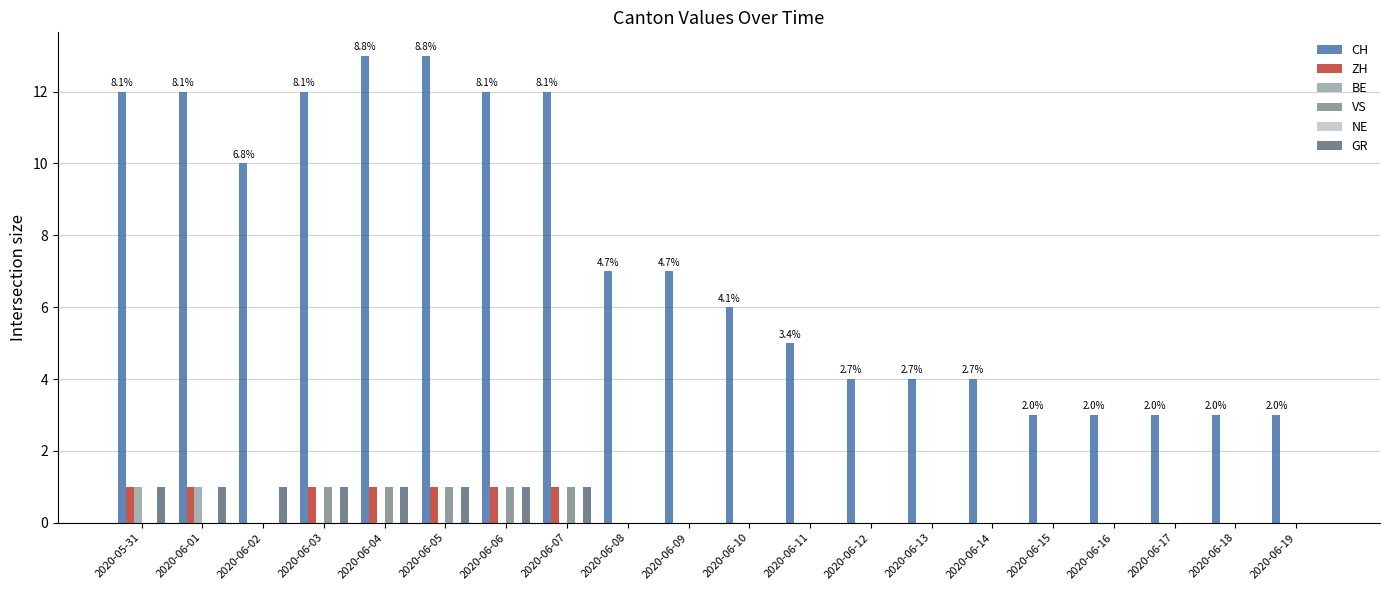

What is the difference between the ZH values at 2020-06-03 and 2020-06-18?

1